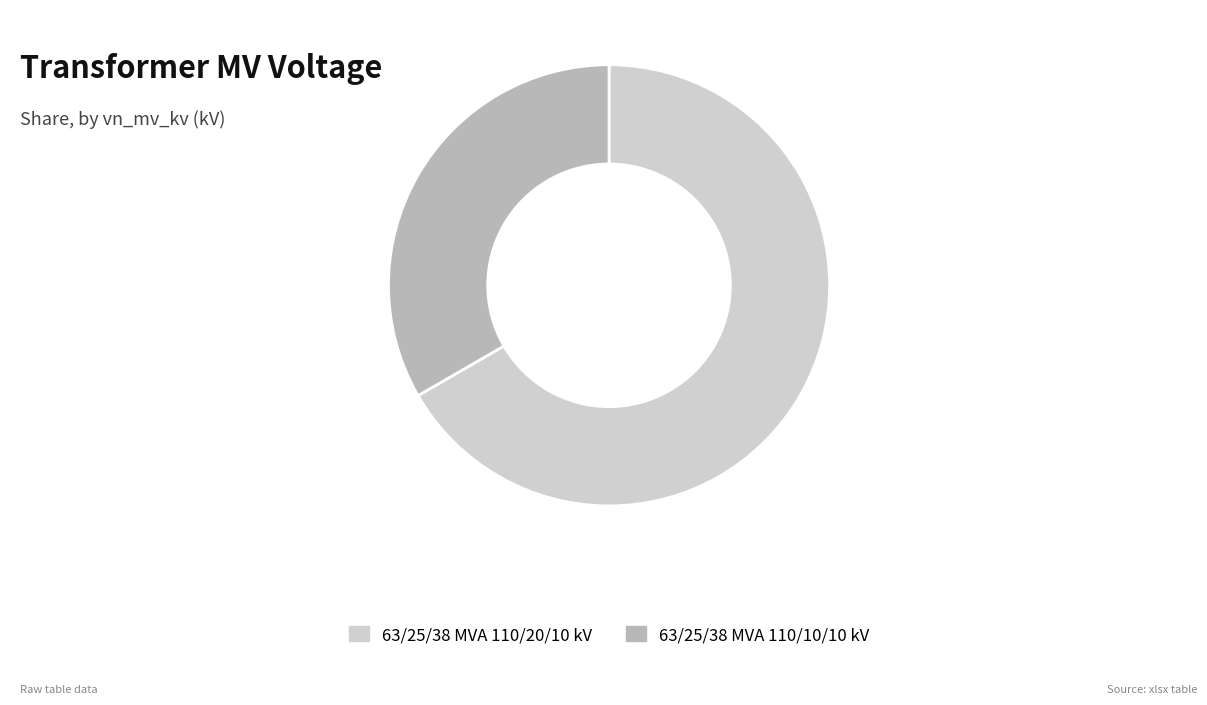

Which category has the smallest portion of the pie?

63/25/38 MVA 110/10/10 kV